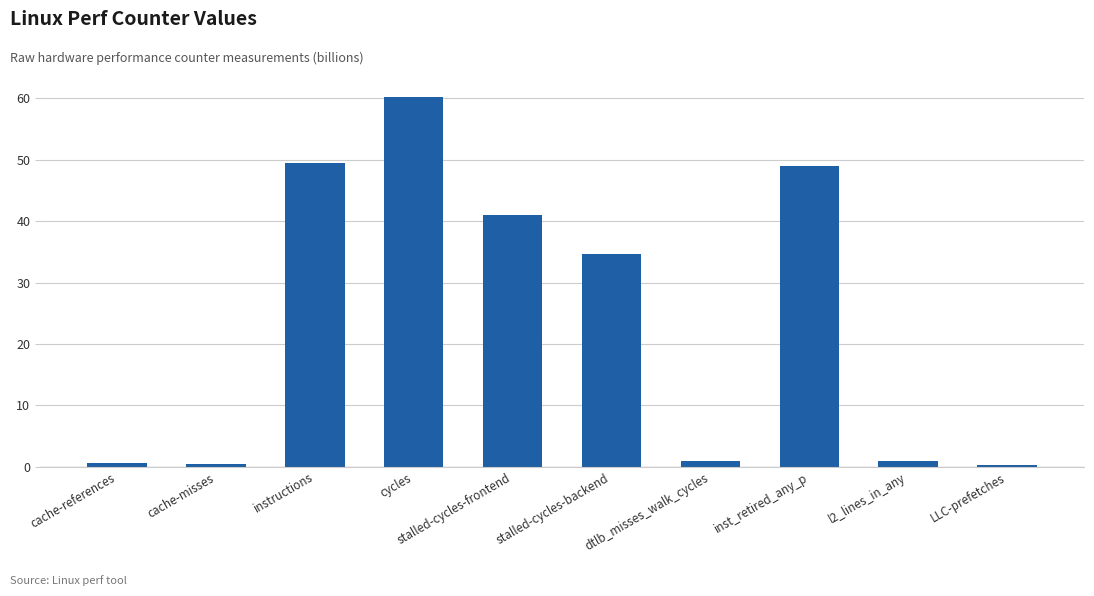

What is the label of the 7th bar from the right?

cycles